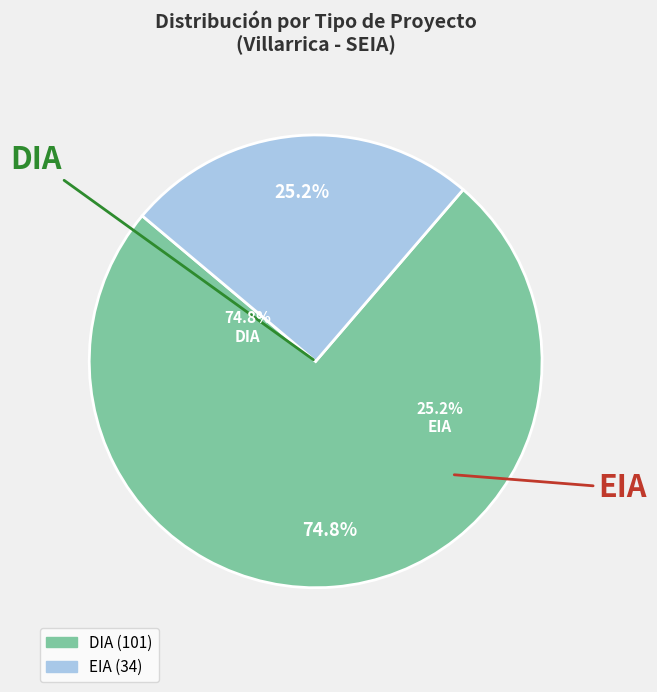

What portion of the pie excludes EIA?

74.8%